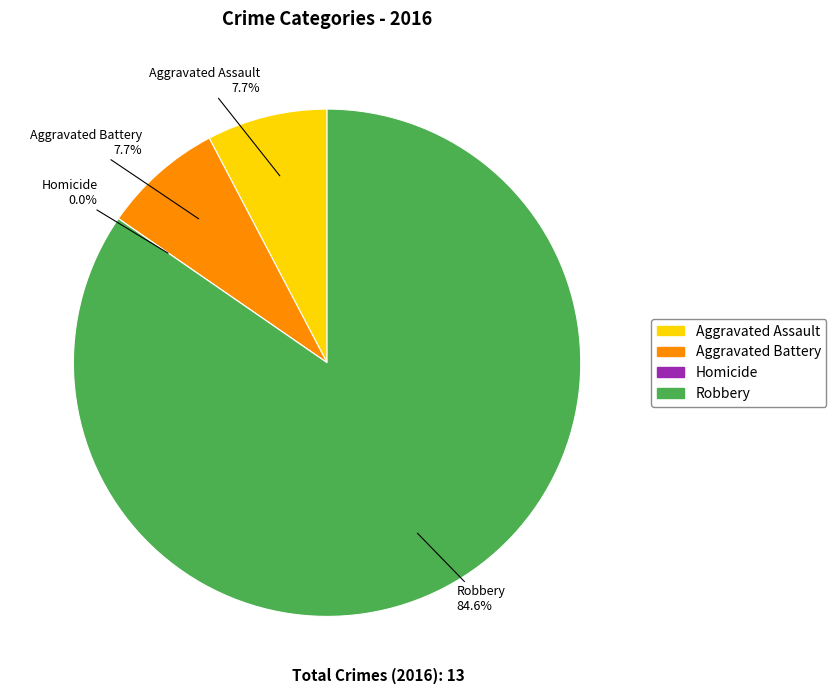

The Robbery slice represents 85% of the pie. True or false?

True